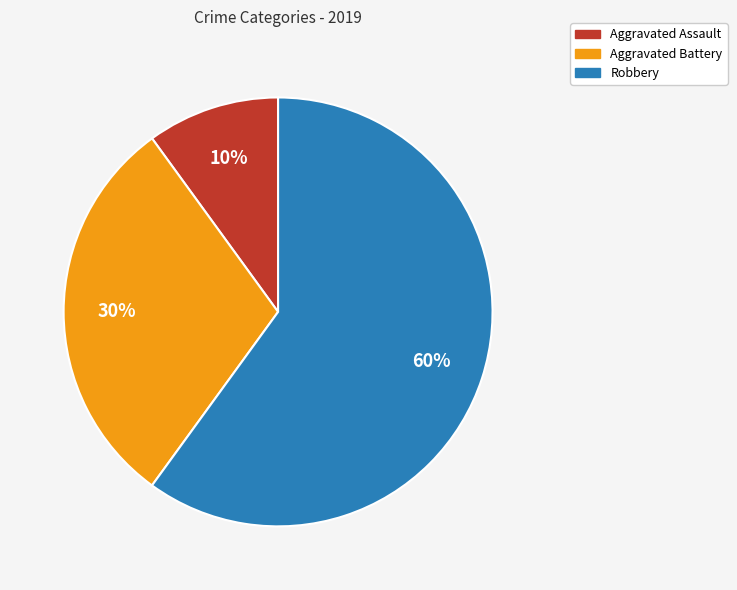

True or false: Aggravated Battery accounts for 22% of the total.

False